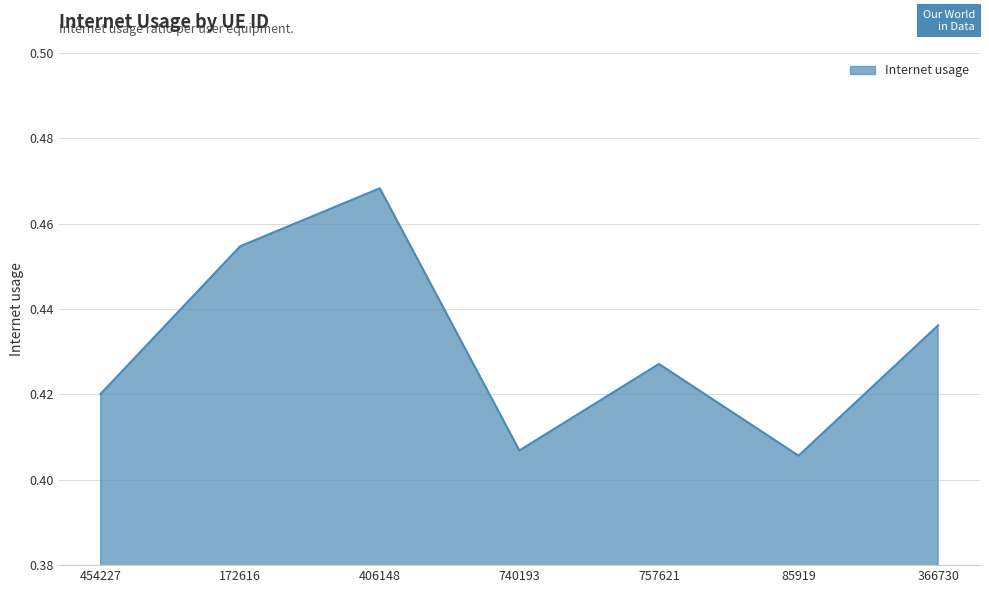

What position from the right is 740193?

4